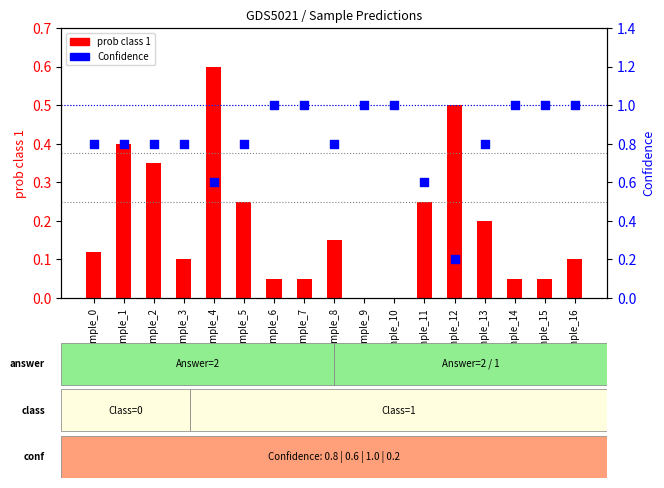

Which series has the largest Y range (max minus min)?

Confidence